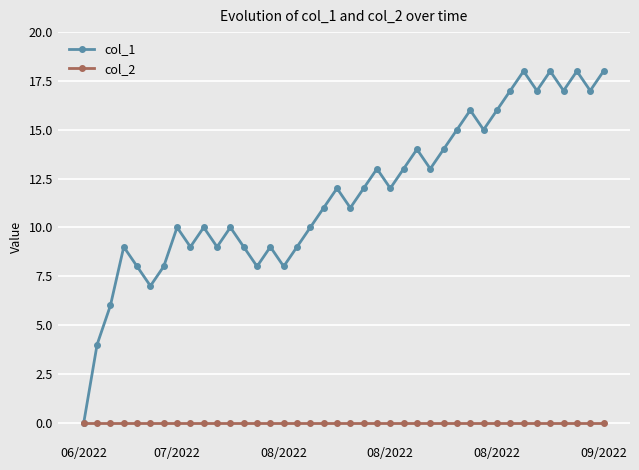

In col_1, how many points are higher than both neighbors (excluding endpoints)?

12